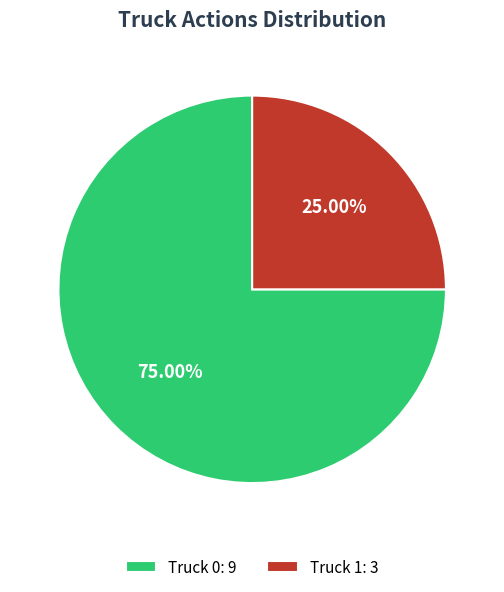

Which slice represents more than half of the pie?

Truck 0